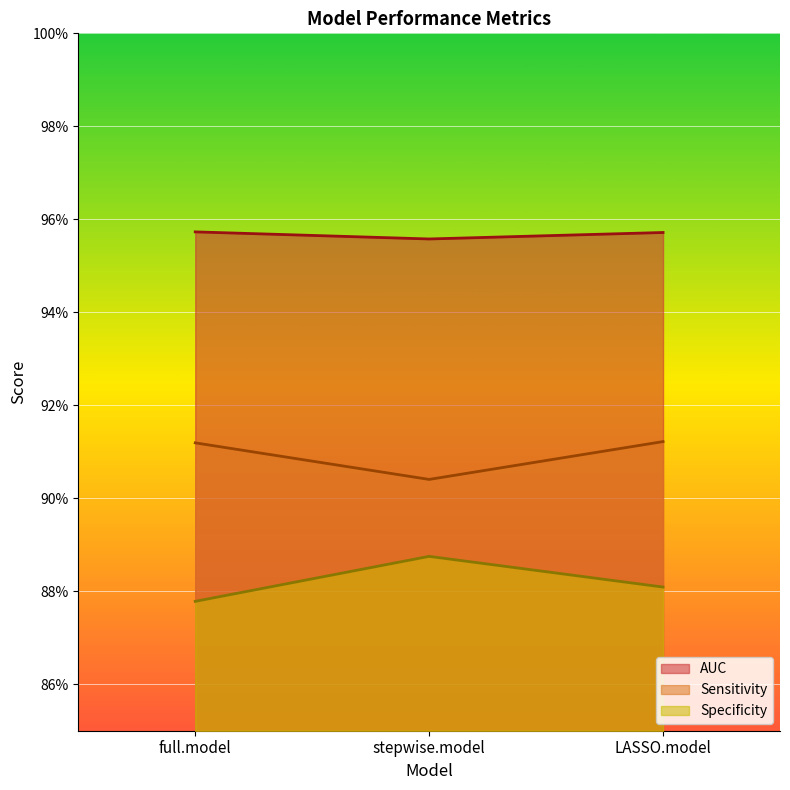

Which series has the widest spread of values?

Specificity